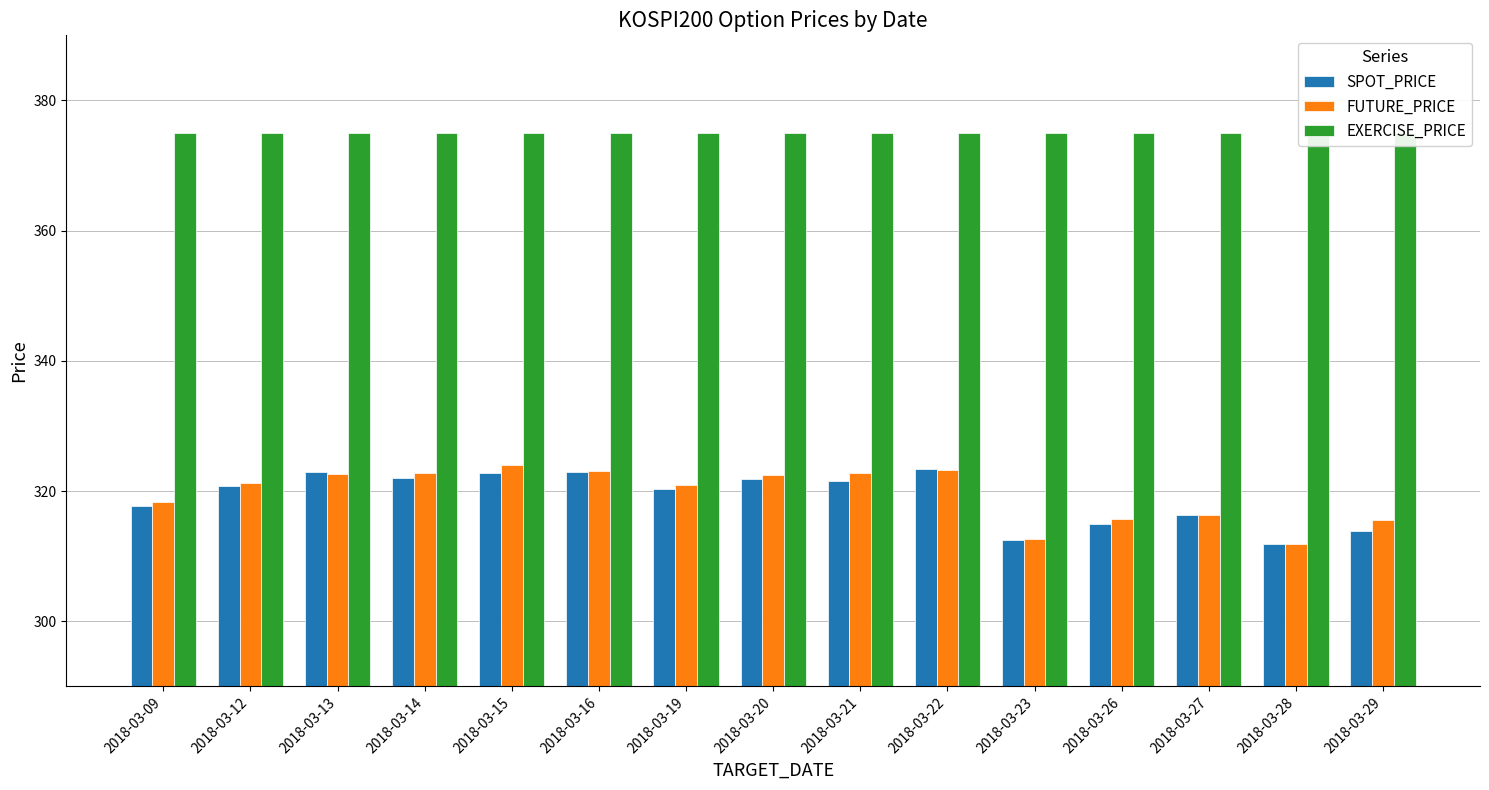

What is the maximum value for SPOT_PRICE?

323.3